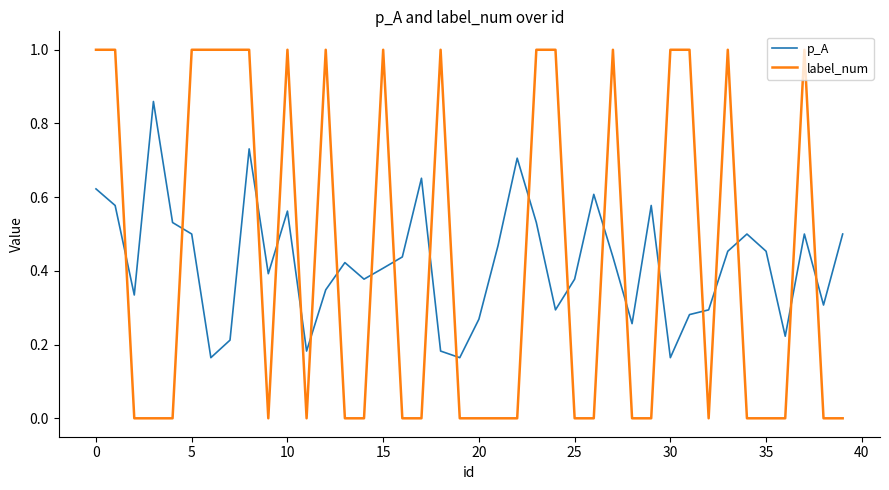

Which series ends up on top after the final intersection of label_num and p_A?

p_A